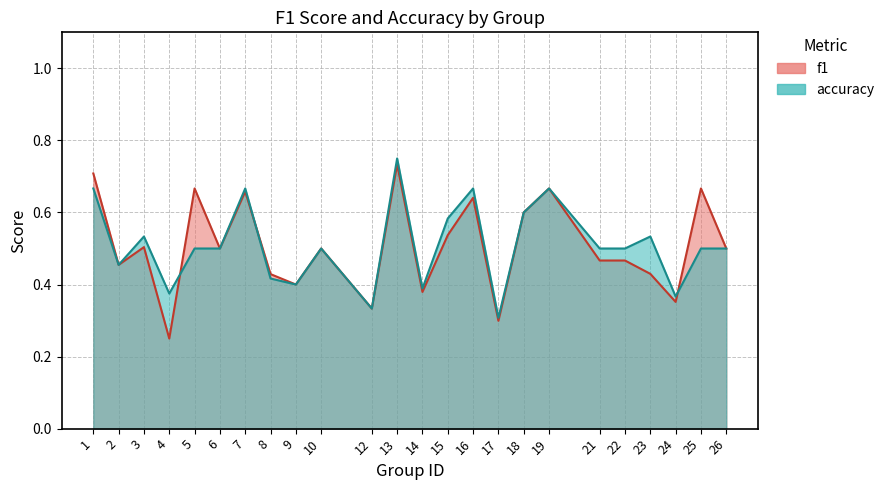

Reading left to right, extract all data points from this chart.

f1: 0.7	0.5	0.5	0.2	0.7	0.5	0.7	0.4	0.4	0.5	0.3	0.7	0.4	0.5	0.6	0.3	0.6	0.7	0.5	0.5	0.4	0.4	0.7	0.5
accuracy: 0.7	0.5	0.5	0.4	0.5	0.5	0.7	0.4	0.4	0.5	0.3	0.8	0.4	0.6	0.7	0.3	0.6	0.7	0.5	0.5	0.5	0.4	0.5	0.5